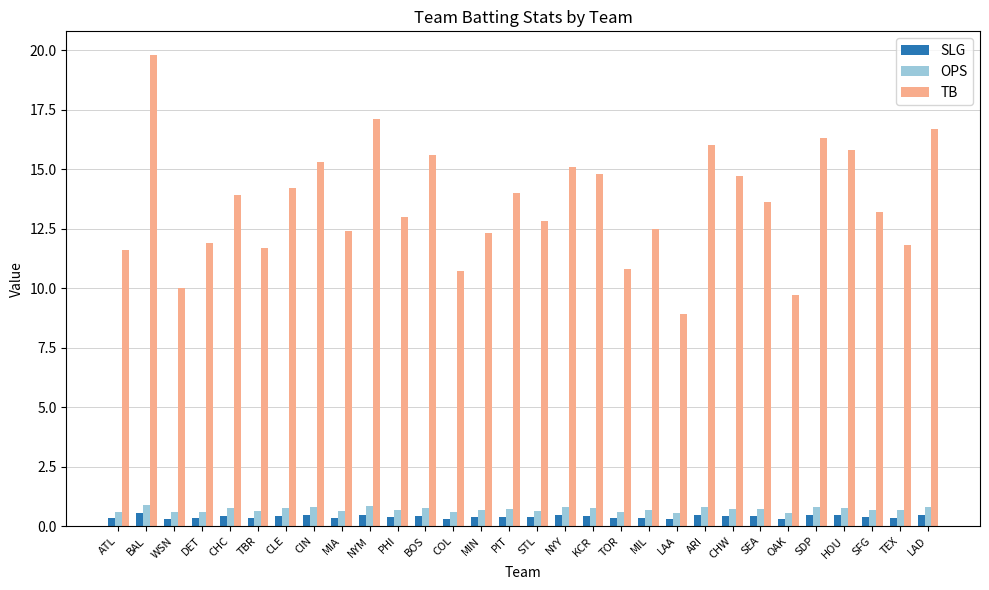

How many bars are there in total?

90